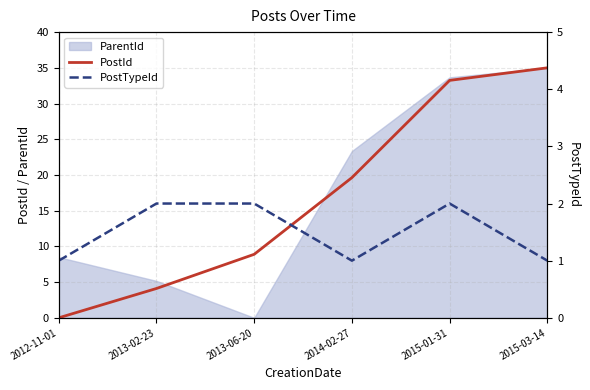

Between which two adjacent categories do PostTypeId and PostId first intersect?

2012-11-01 and 2013-02-23